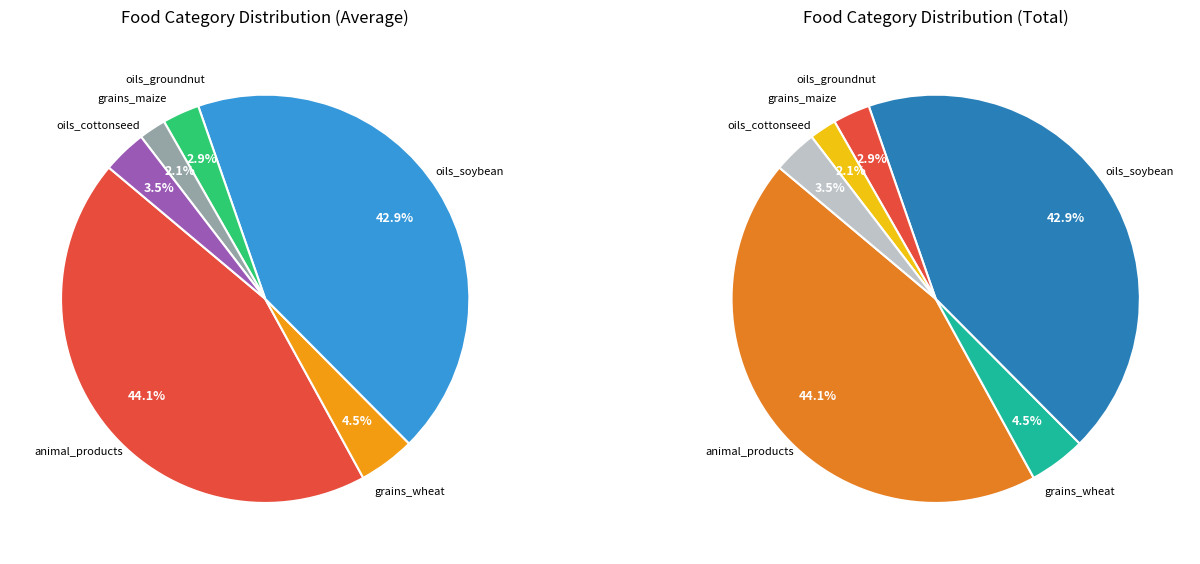

Is there a majority slice in this chart?

No